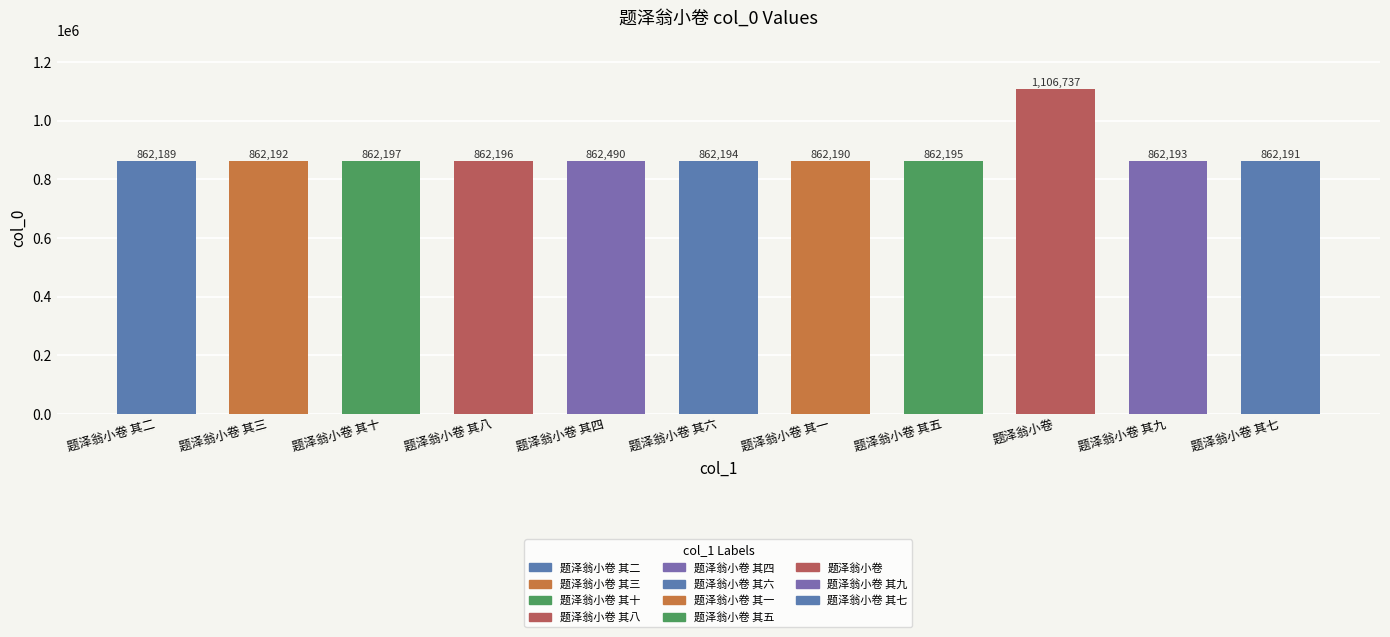

Which label corresponds to the largest value in the chart?

题泽翁小卷